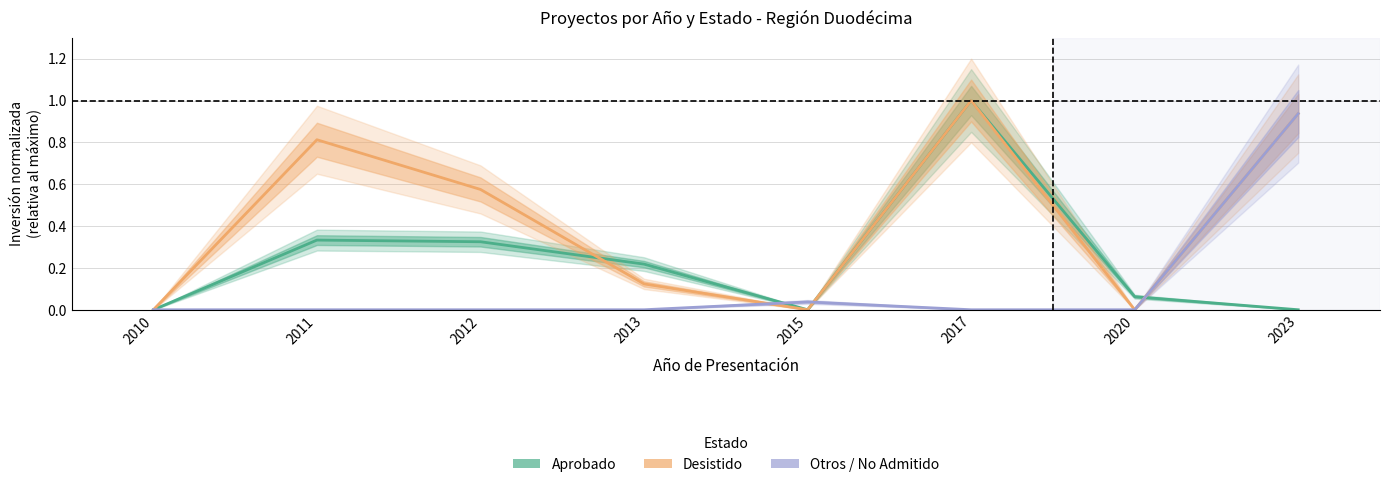

What is the value of the Desistido point at the 8th from the left?

0.9